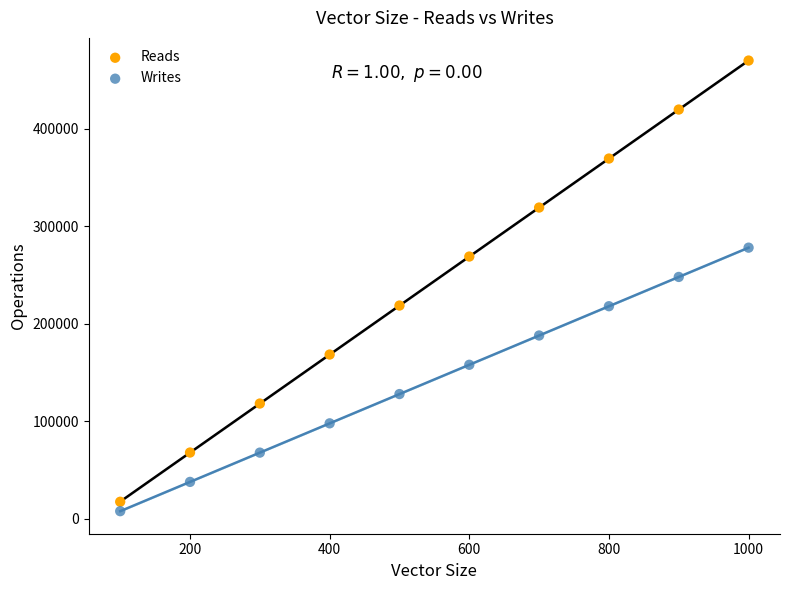

Which series reaches the maximum Y coordinate?

Reads